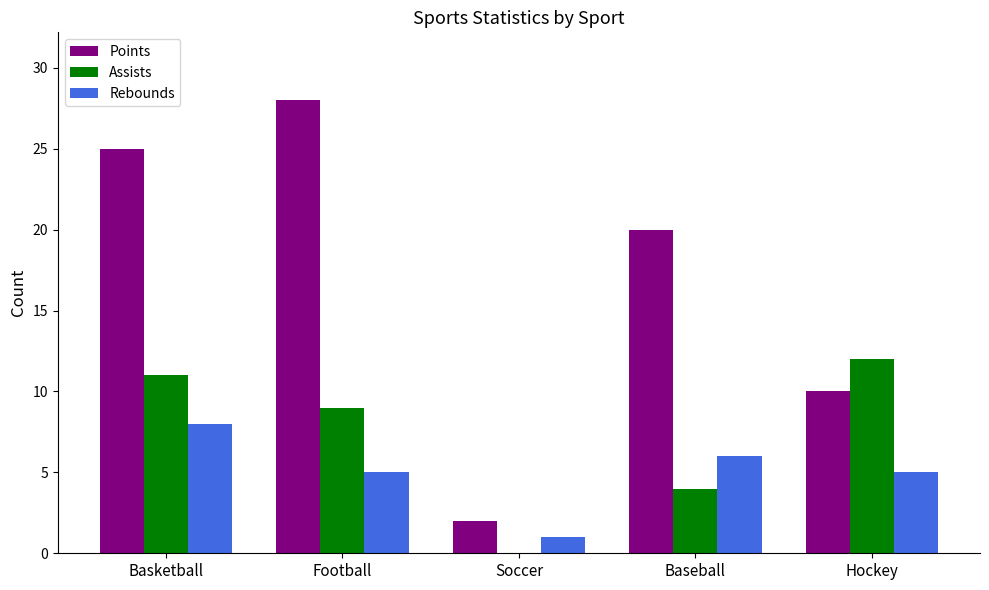

What is the maximum value for Assists?

12